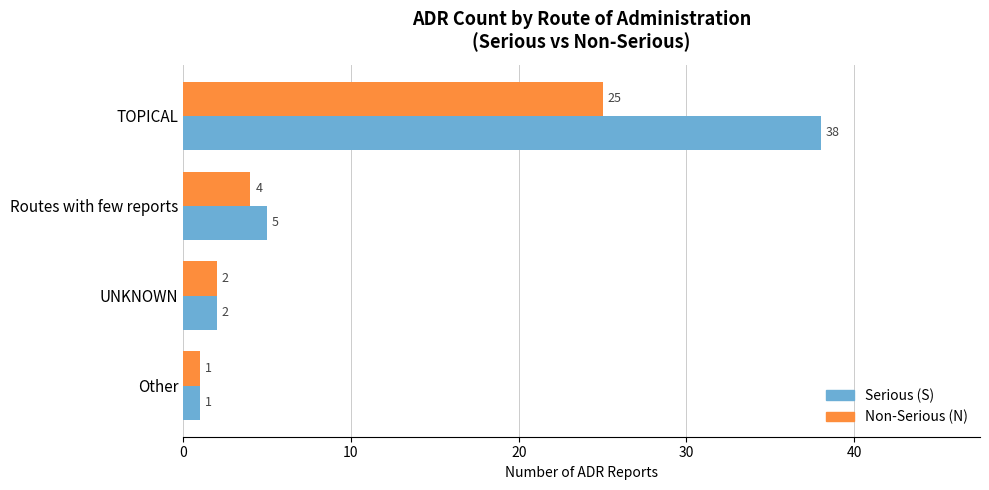

The value of Non-Serious (N) at TOPICAL is 25. True or false?

True